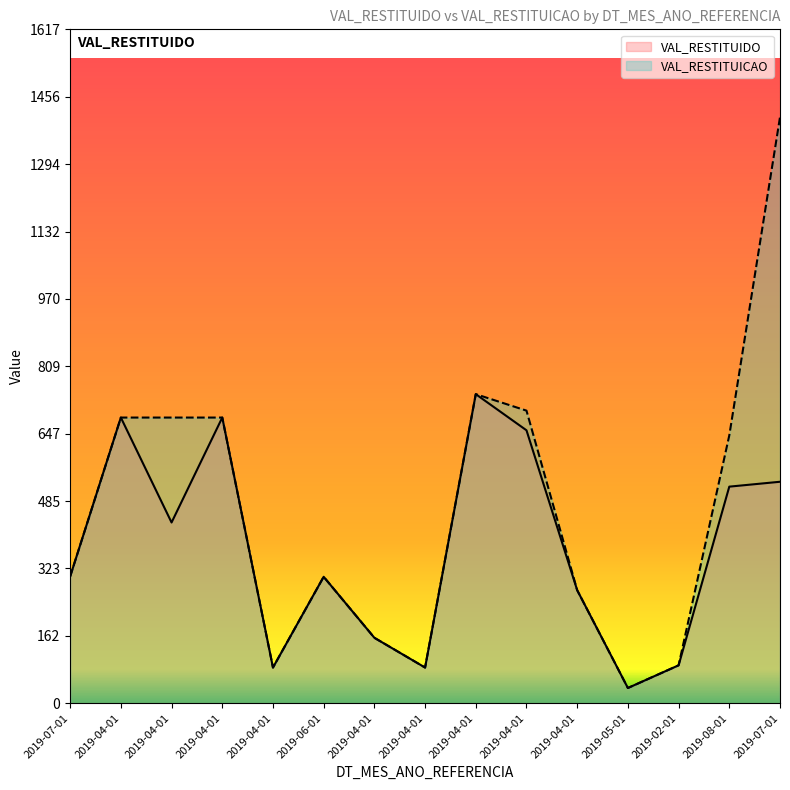

Is it true that VAL_RESTITUIDO equals 874.9 at 2019-08-01?

False